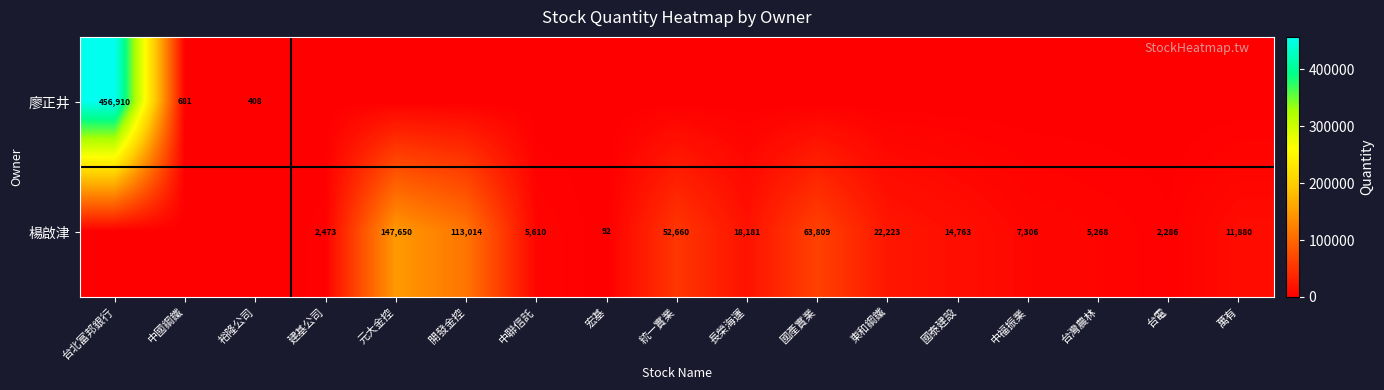

True or false: 楊啟津 has a value of 2286 at 台電.

True